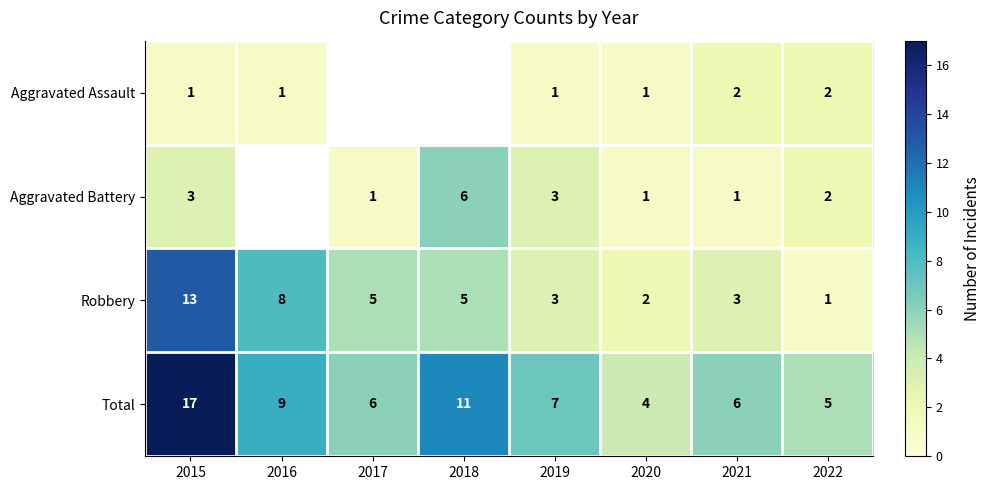

Which label corresponds to the smallest value in the chart?

2015